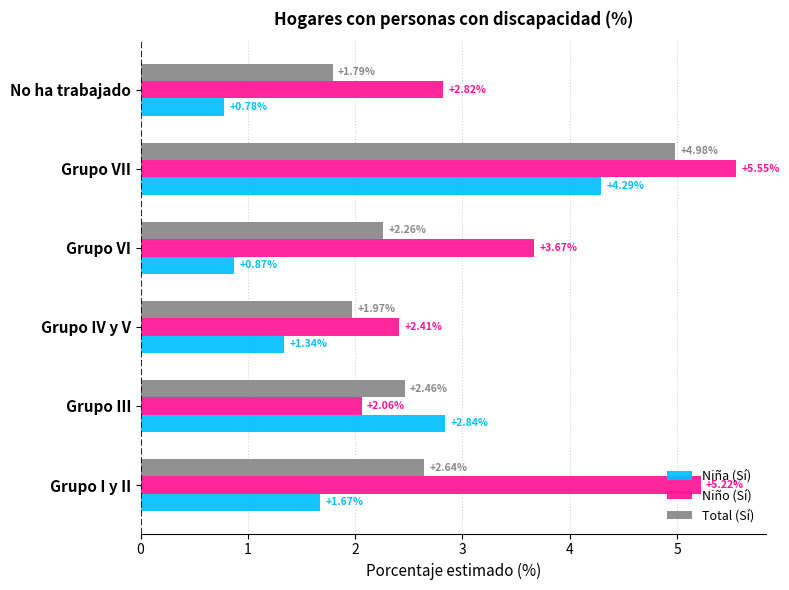

Is the value of Total (Sí) at Grupo IV y V greater than the value of Niña (Sí) at Grupo VII?

No